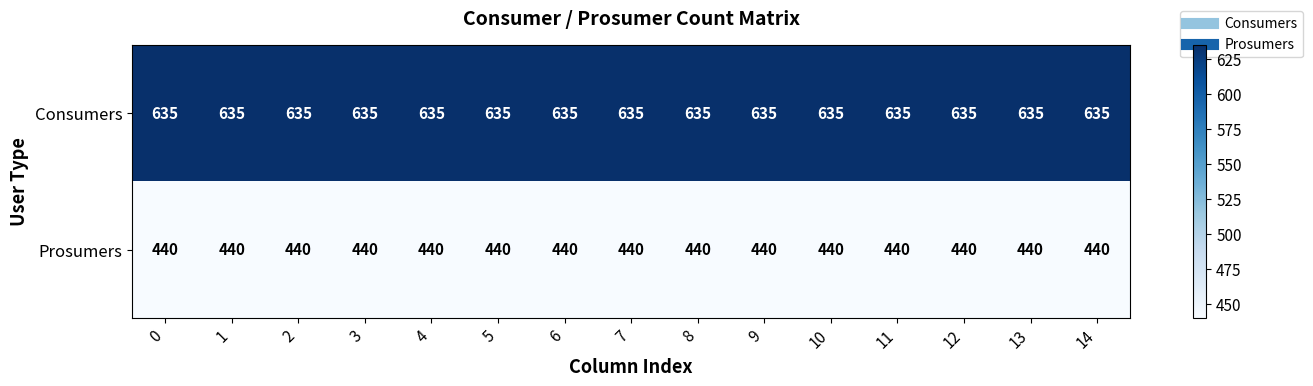

At 9, list the series in order from smallest to largest.

Prosumers, Consumers